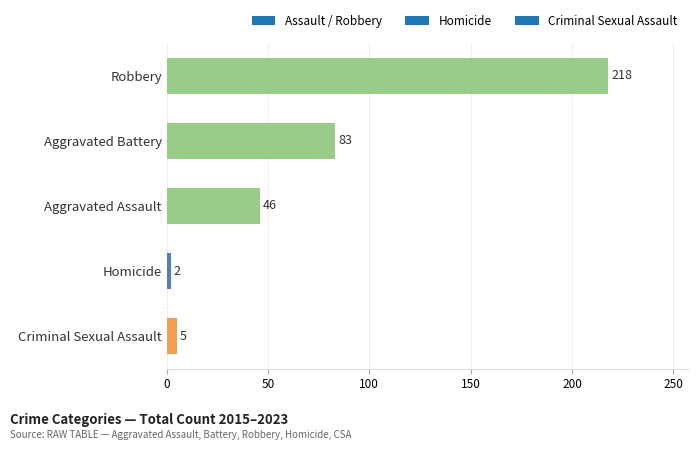

What is the ratio of the value at Aggravated Assault to the value at Aggravated Battery?

0.6